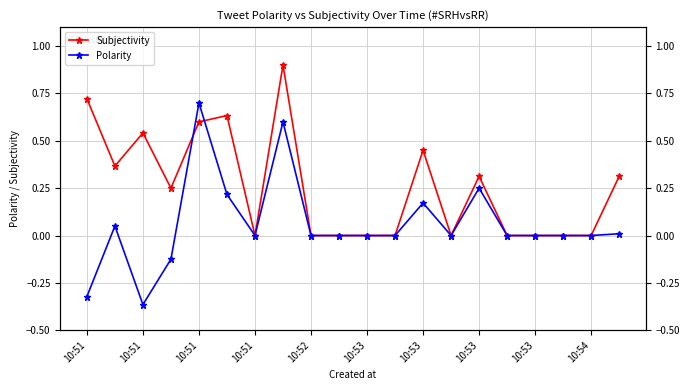

How many series are shown in this chart?

2